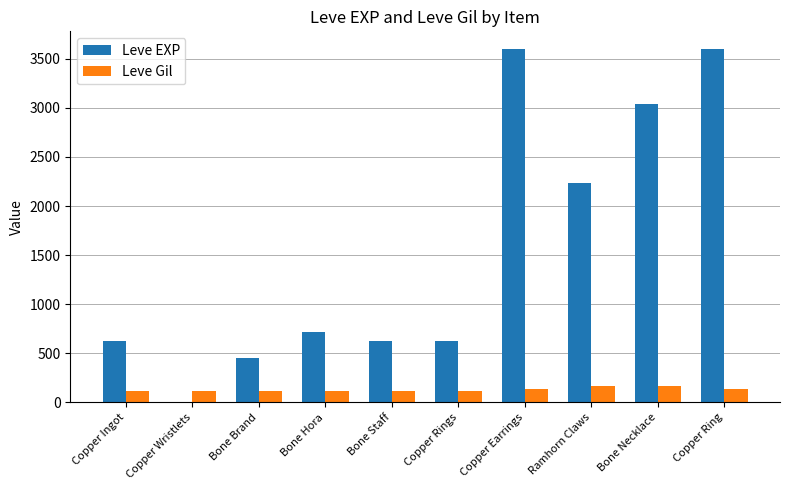

Is it true that Leve EXP equals 3397 at Ramhorn Claws?

False